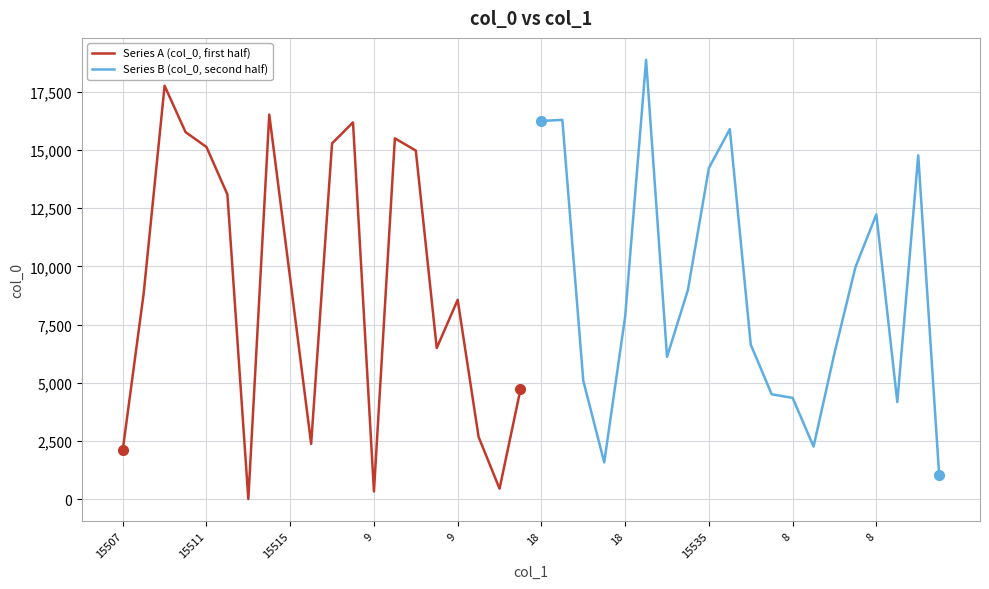

What are all the series names shown in the legend?

Series A (col_0, first half), Series B (col_0, second half)